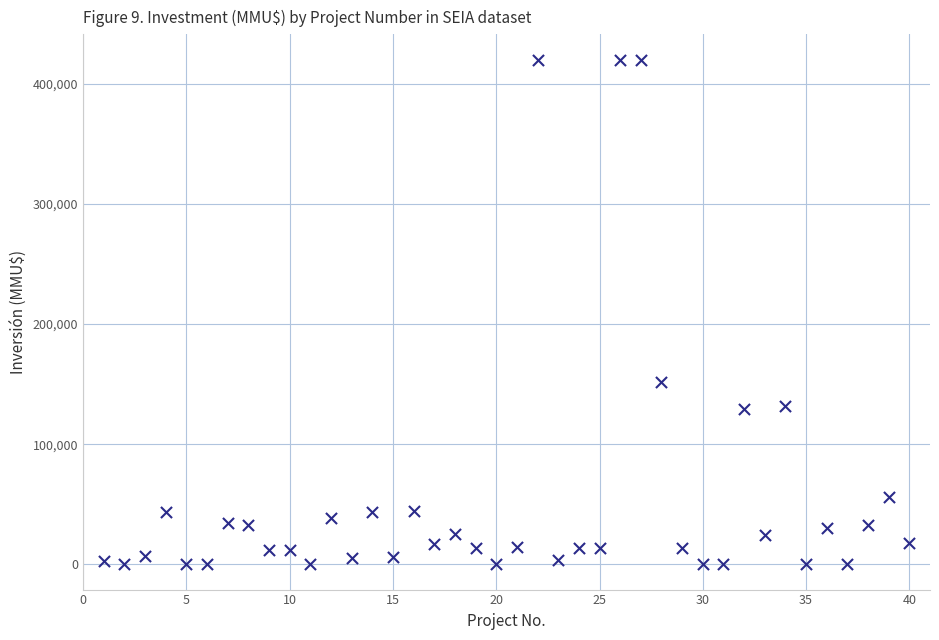

What is the range of X values (max minus min)?

39